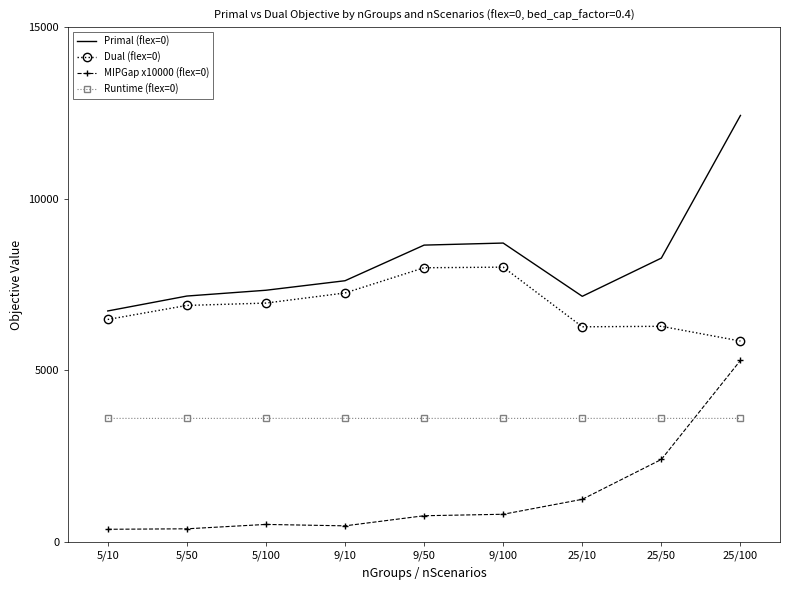

At how many categories does at least one series exceed 11795?

1